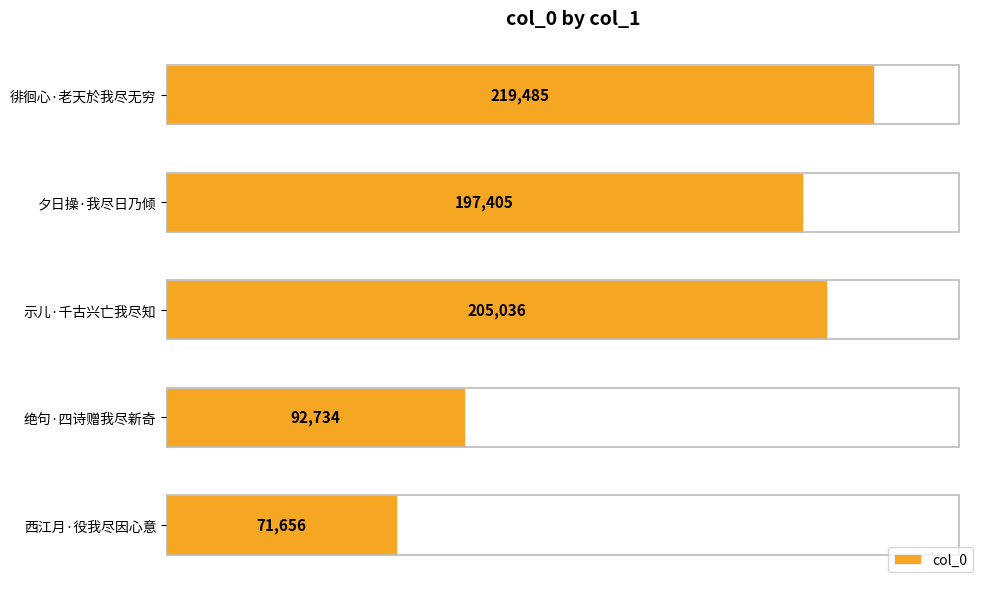

Reading top to bottom, extract all data points from this chart.

徘徊心·老天於我尽无穷=219485	夕日操·我尽日乃倾=197405	示儿·千古兴亡我尽知=205036	绝句·四诗赠我尽新奇=92734	西江月·役我尽因心意=71656